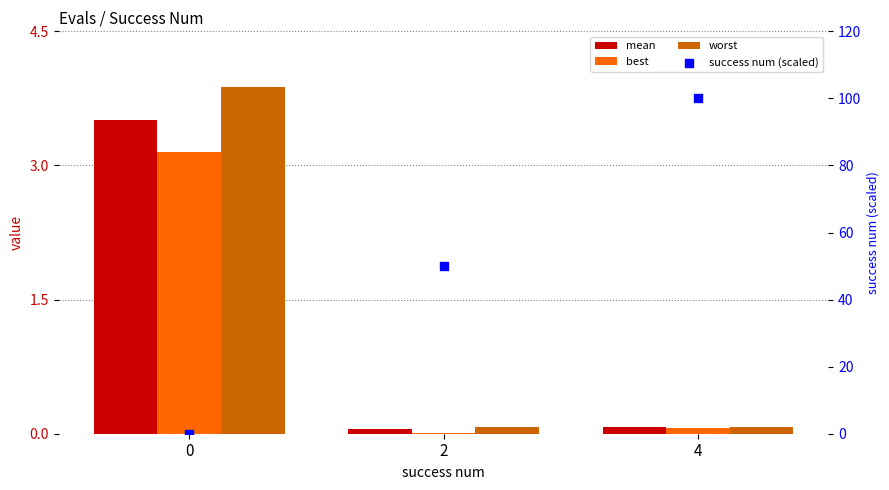

What are all the series names shown in the legend?

mean, best, worst, success num (scaled)